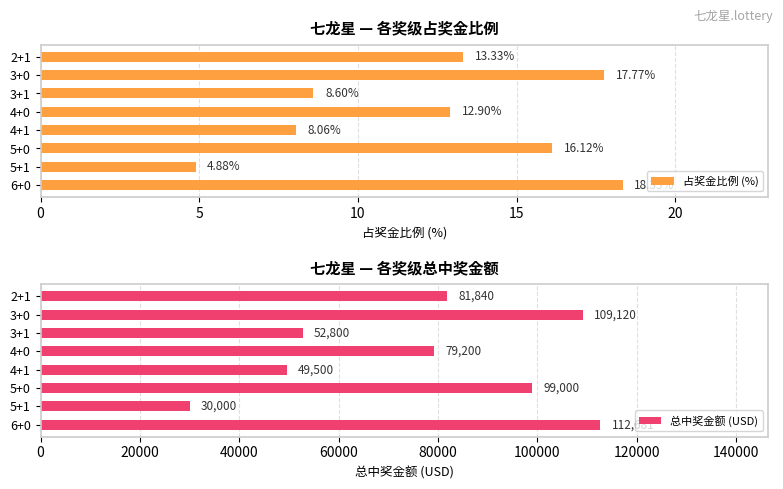

What are all the series names shown in the legend?

占奖金比例 (%), 总中奖金额 (USD)